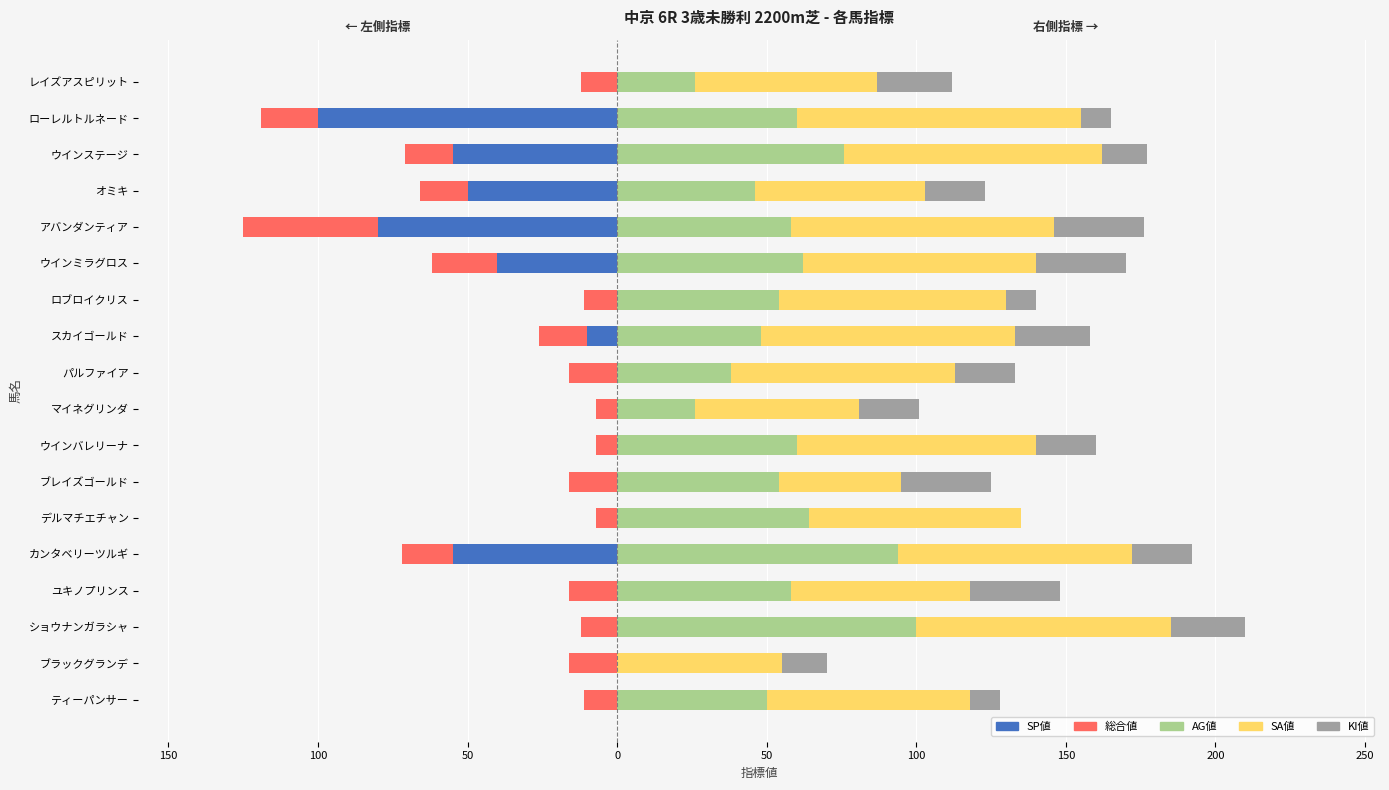

What is the minimum value shown in the chart?

-100